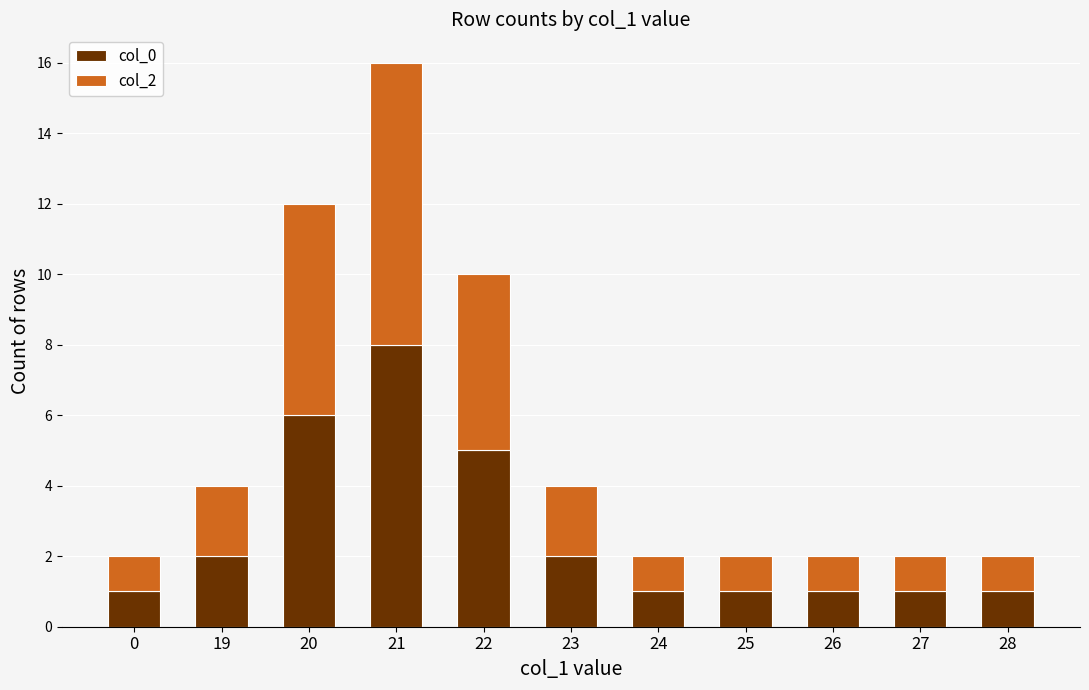

What is the difference between the col_0 values at 24 and 19?

1